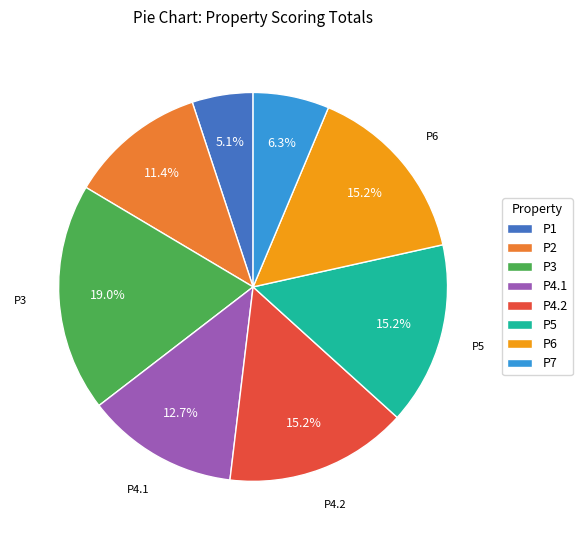

Between P7 and P6, which is larger?

P6